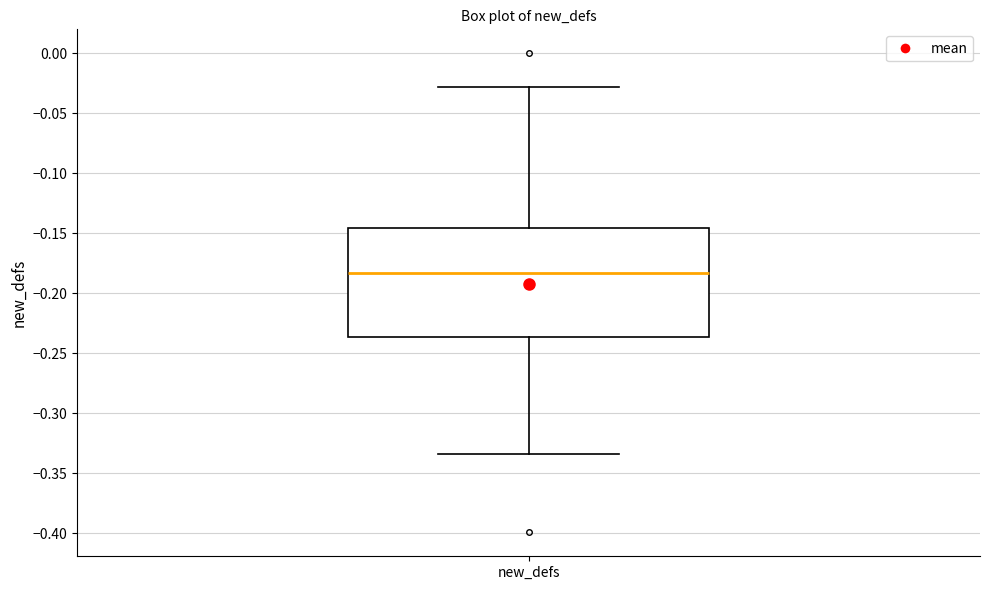

Transcribe this box plot: give where the median line is, the range the box spans, and where the two whiskers end, as read against the y-axis. The values are not printed on the chart, so give them approximately, as read against the axis.

median -0.185, box -0.235 to -0.145, whiskers -0.335 to -0.030